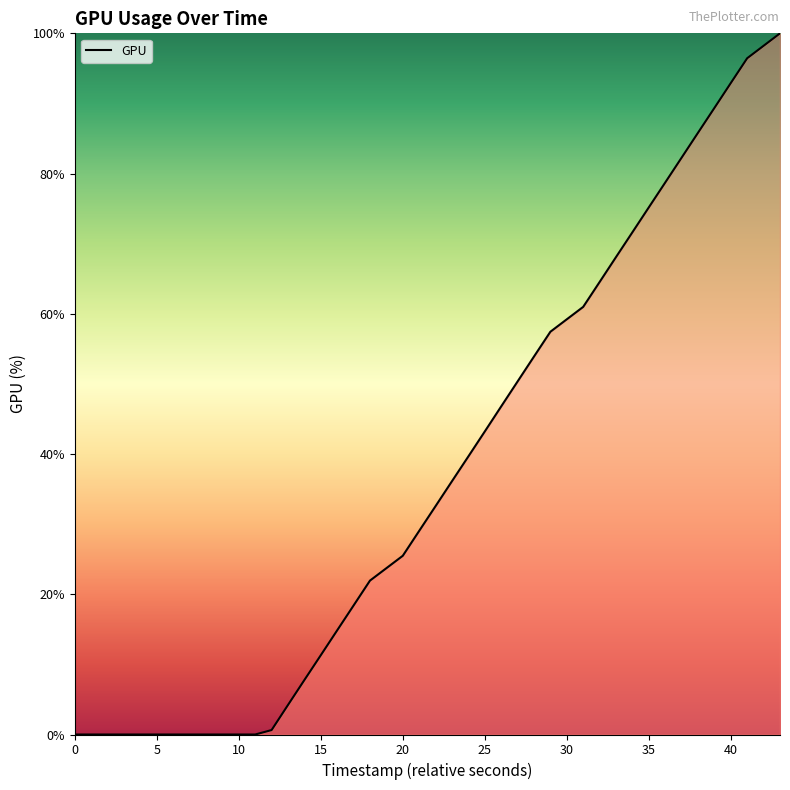

What is the greatest value displayed?

100.0